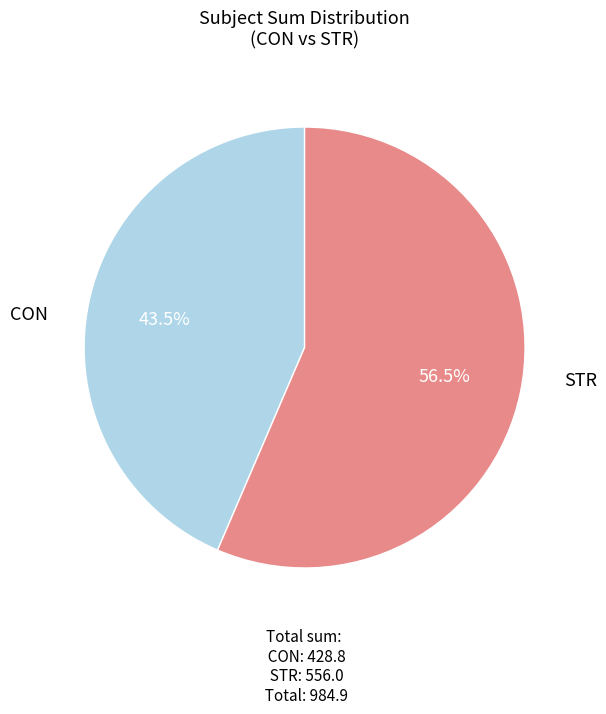

Count the number of slices in the pie.

2